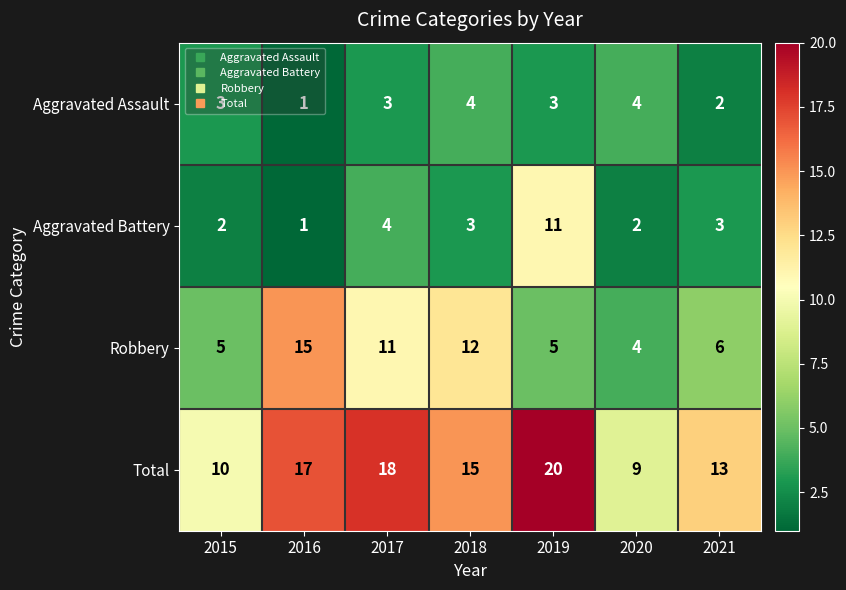

Between 2015 and 2016, which series saw the biggest shift?

Robbery